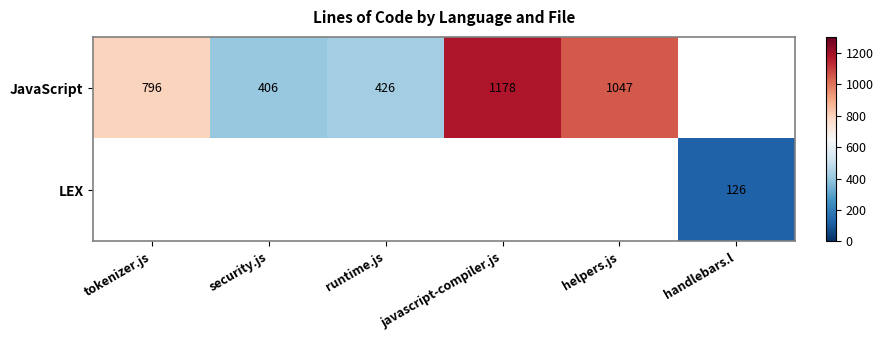

What is the difference between the JavaScript values at helpers.js and tokenizer.js?

251